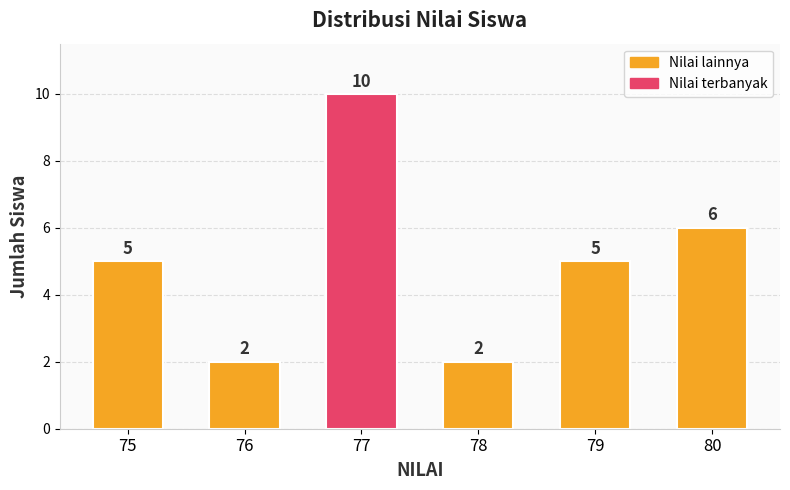

Which category has the highest value across all series?

77